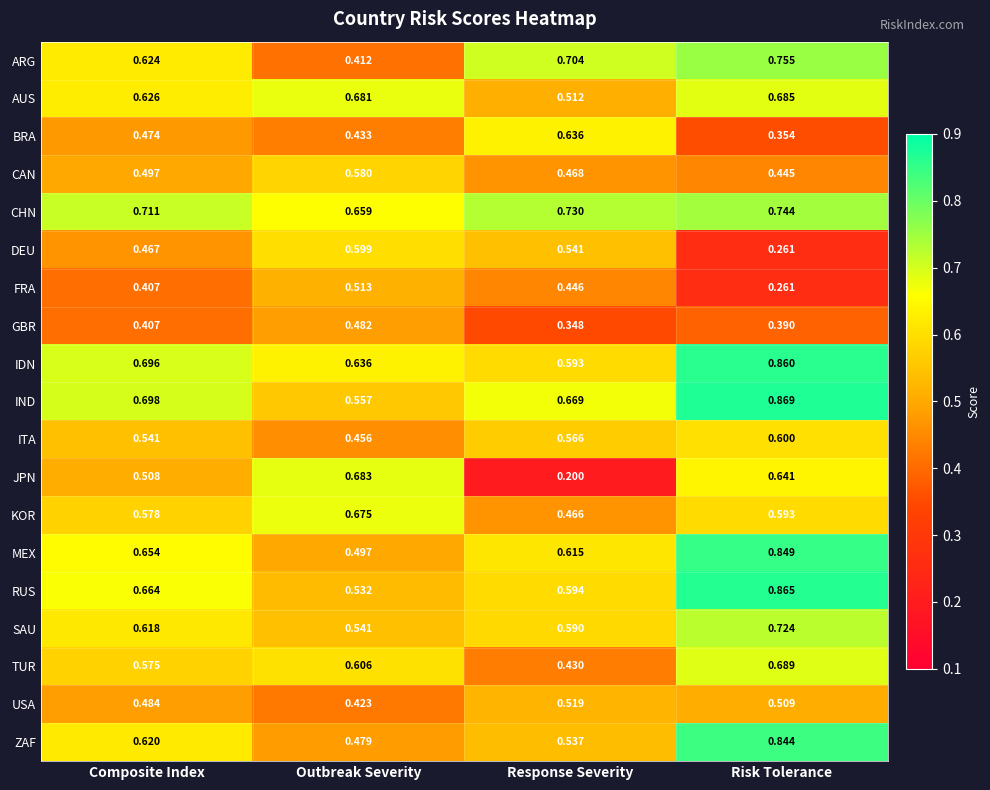

Which series has the largest total across all categories?

CHN